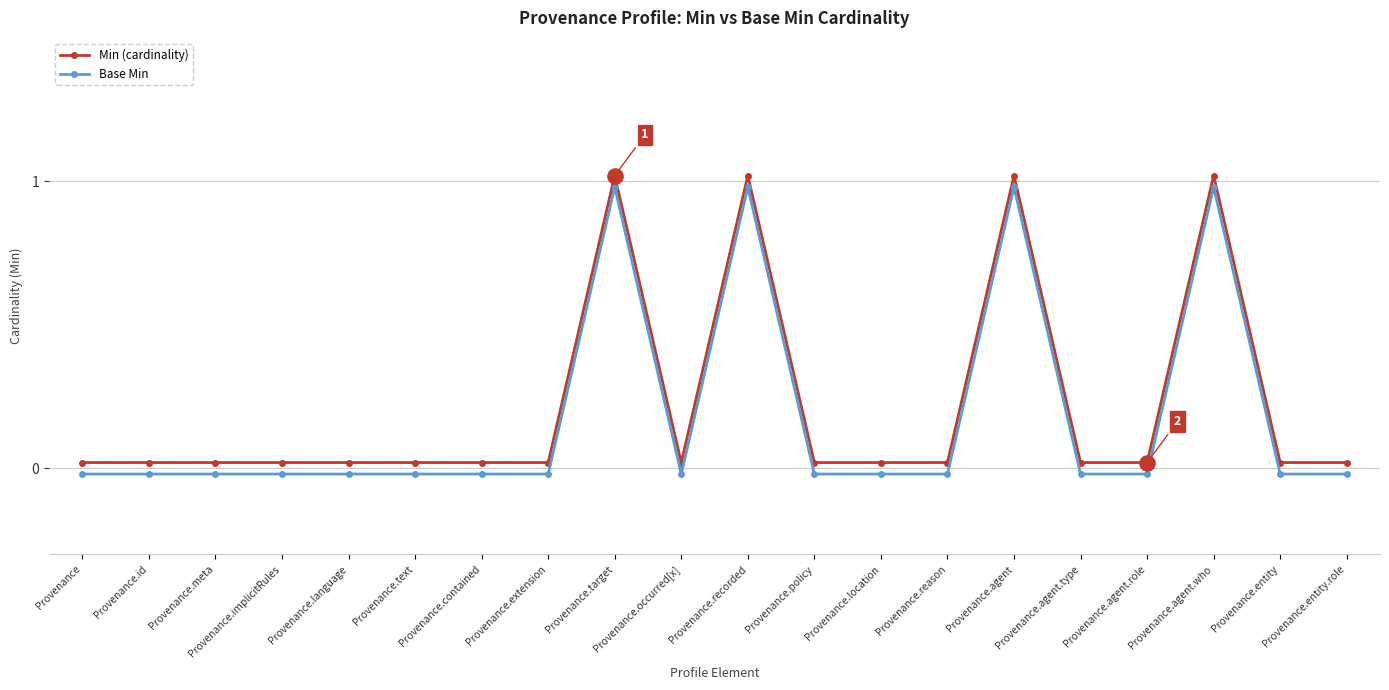

Which series has the largest total across all categories?

Min (cardinality)